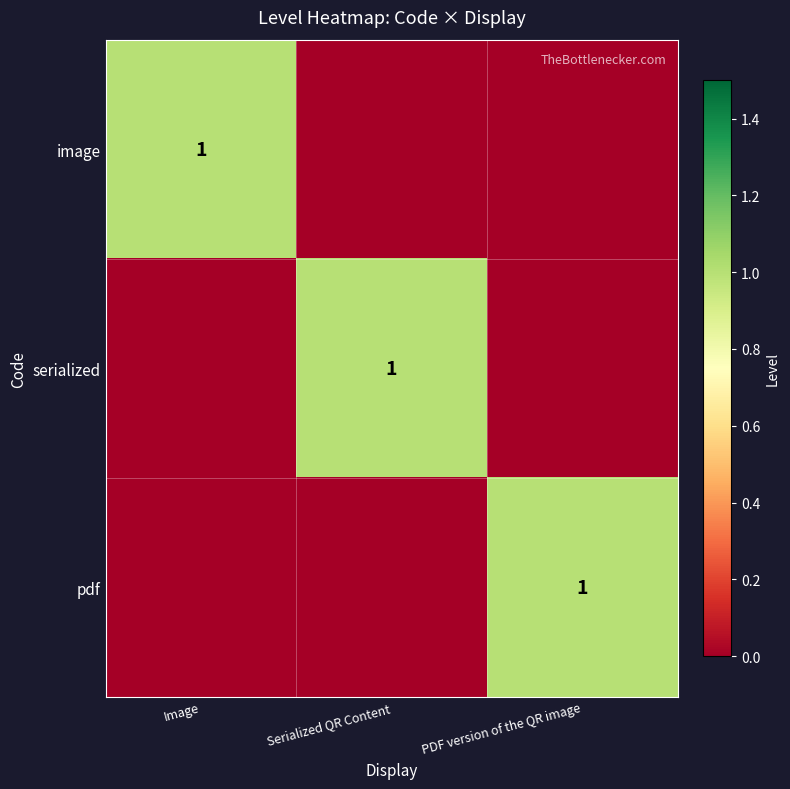

What is the total value across all series at PDF version of the QR image?

1